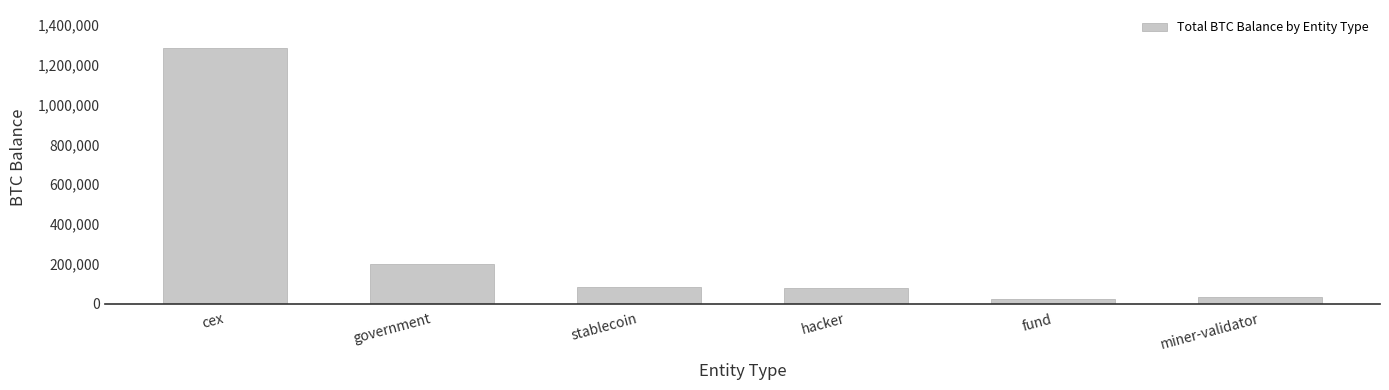

What is the value of the 6th bar from the left?

31643.4